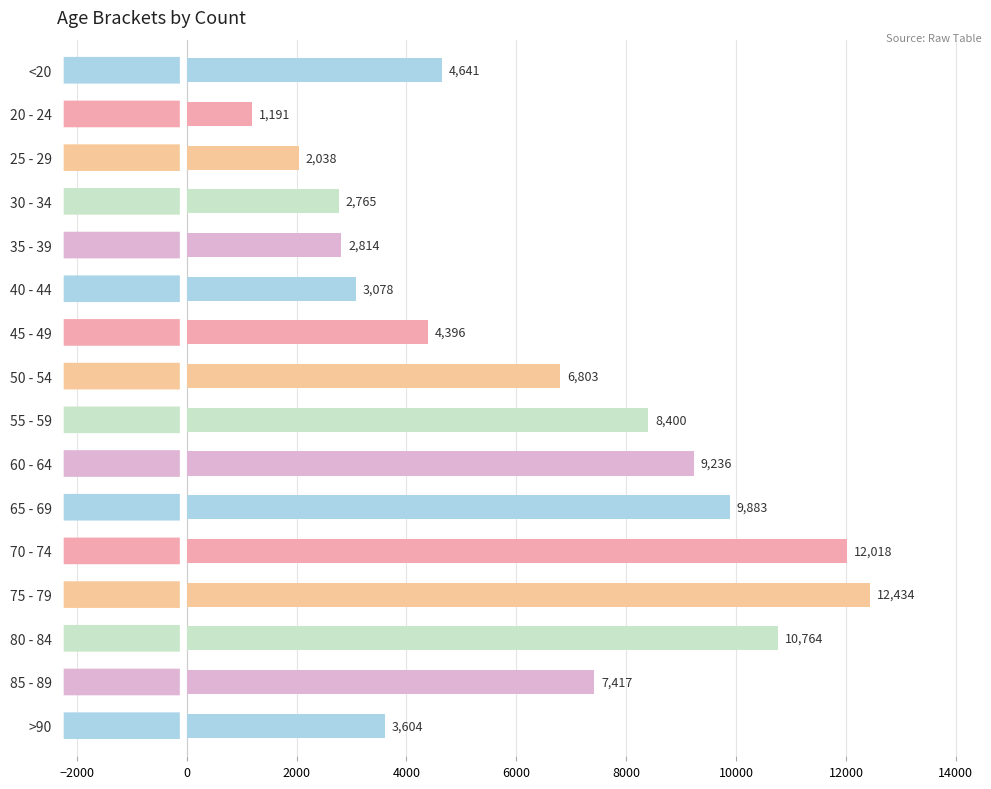

Read the value at 85 - 89.

7417